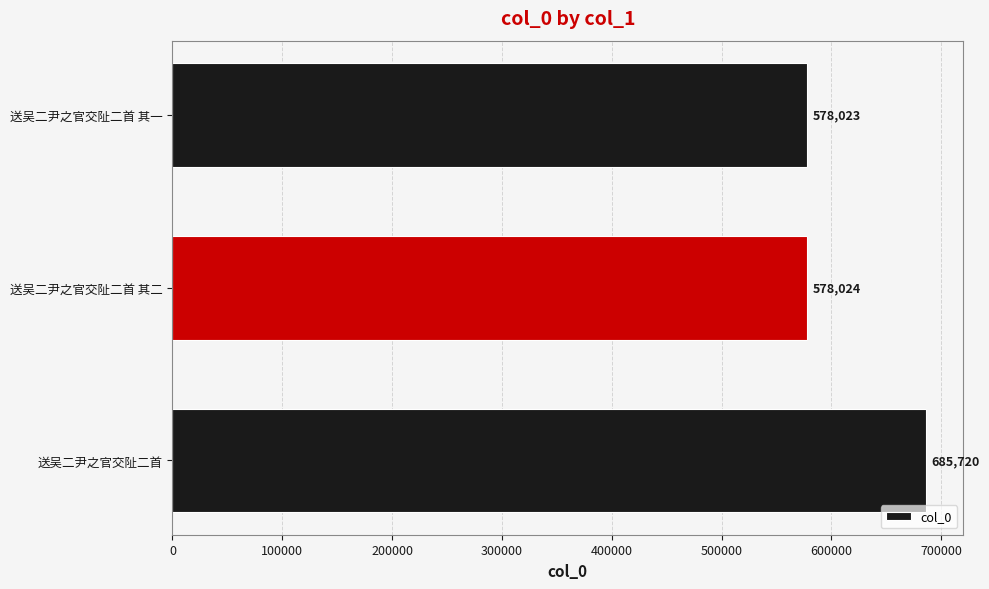

What is the average value?

613922